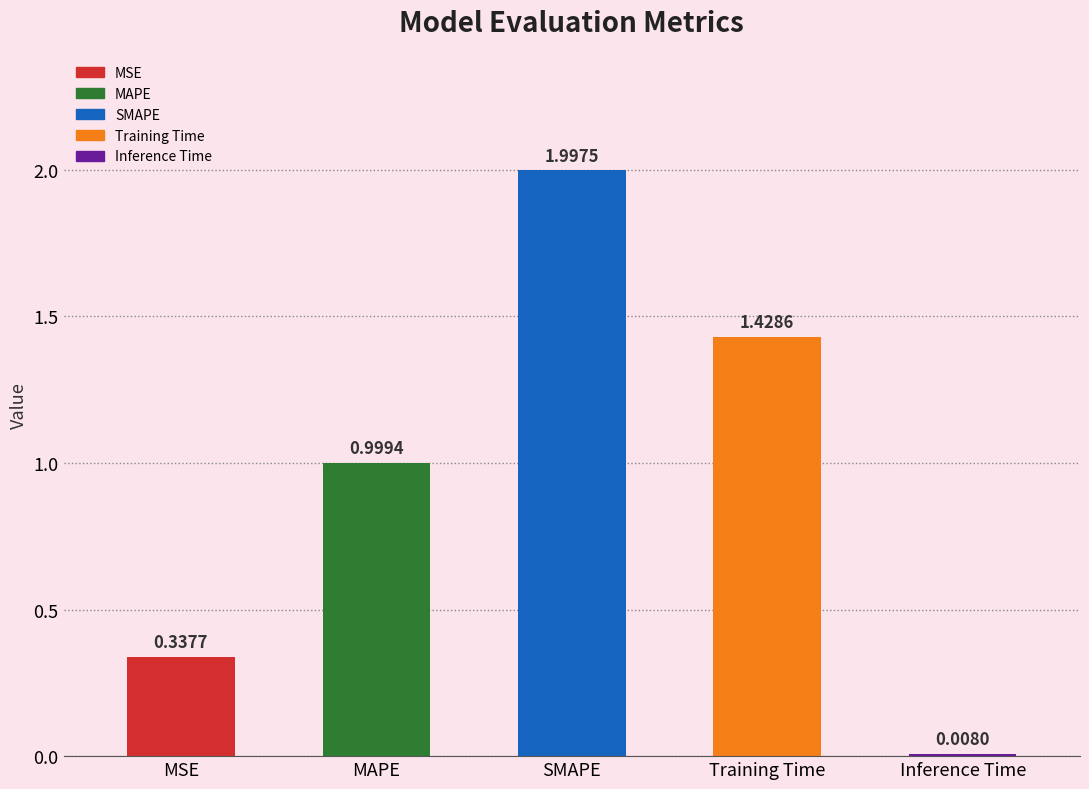

What is the label of the 4th bar from the right?

MAPE